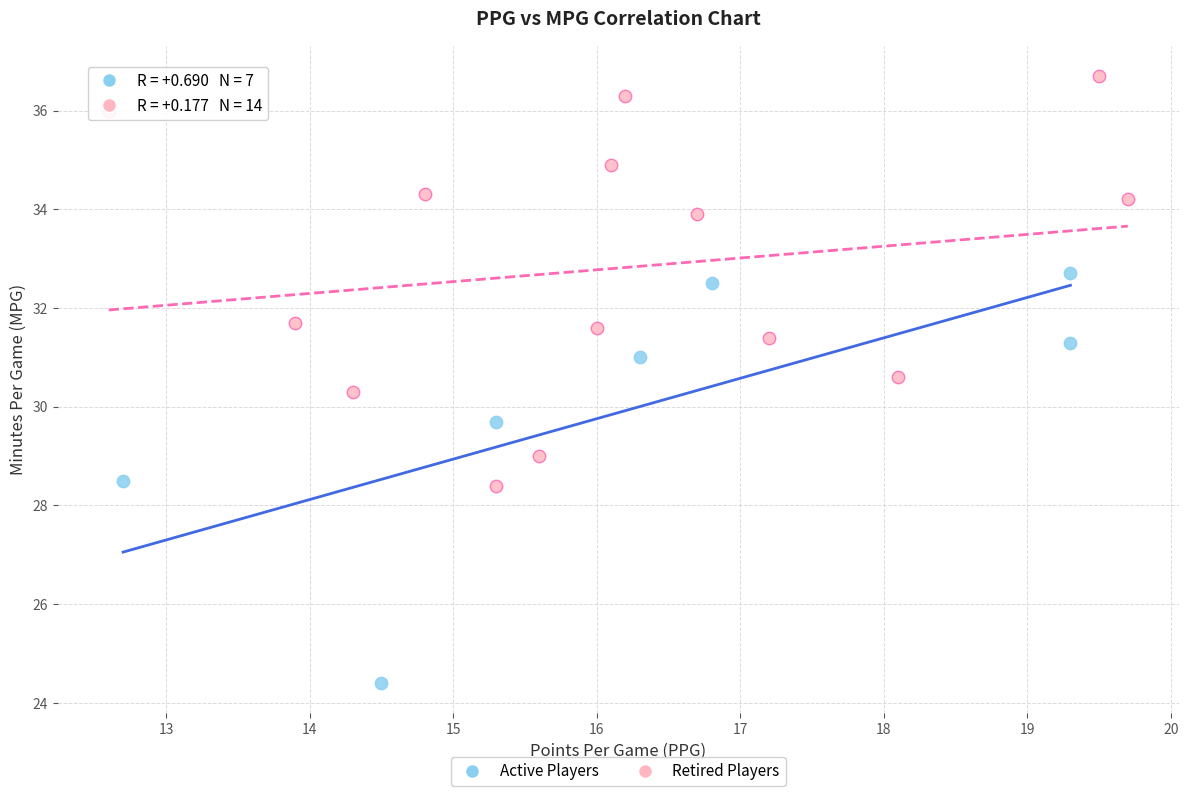

Which series reaches the maximum Y coordinate?

Retired Players